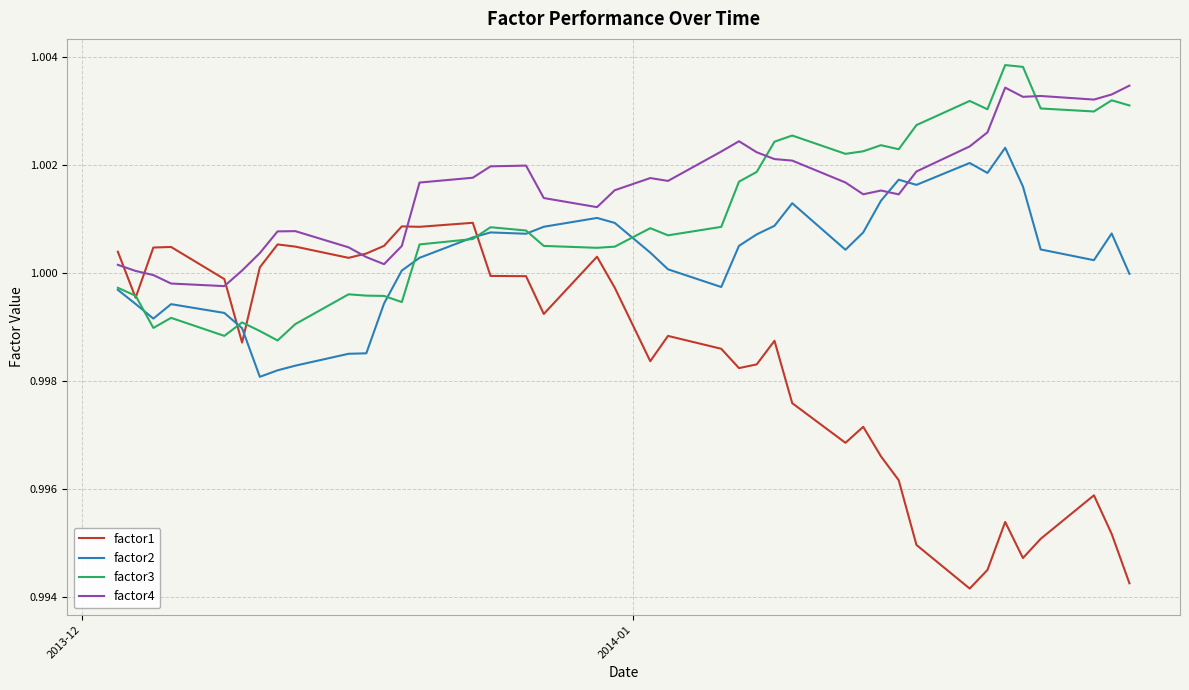

After their last crossing, which series has the higher values: factor4 or factor3?

factor4